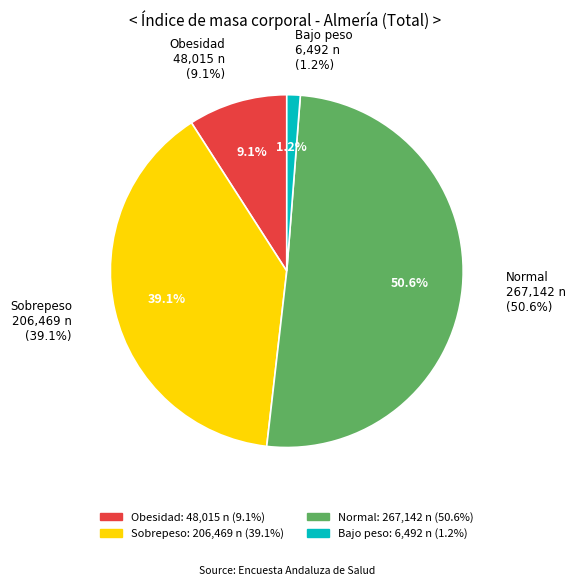

Which slice is the smallest?

Bajo peso